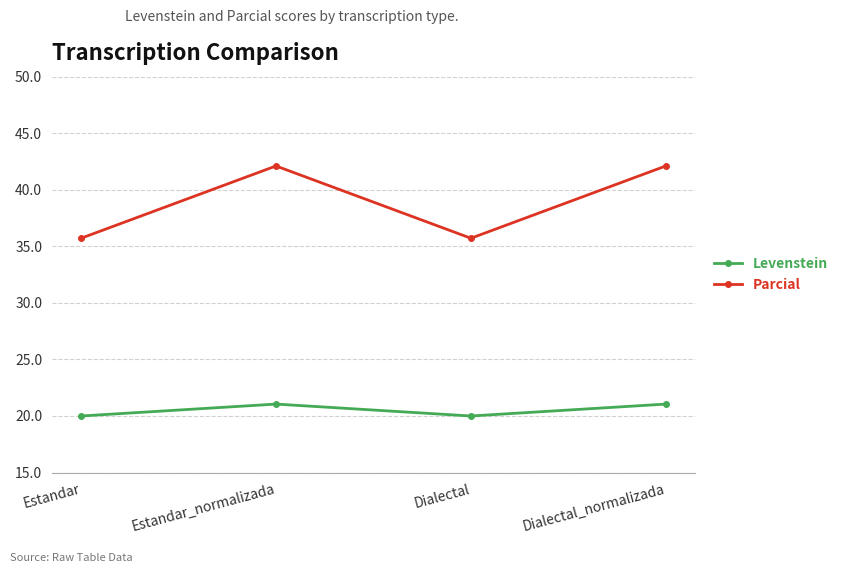

True or false: Parcial and Levenstein cross at least once.

False